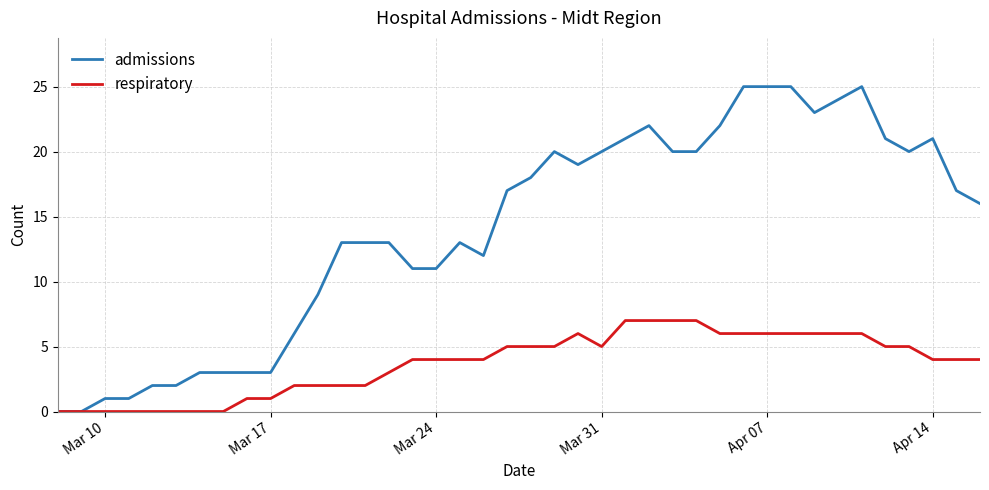

Which series has the largest range (max minus min)?

admissions